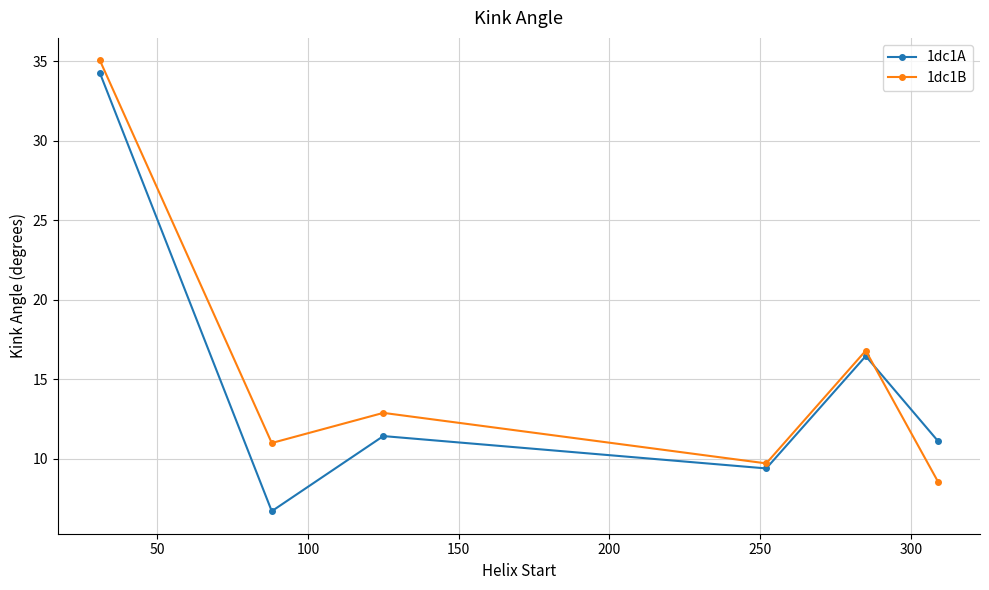

Count the number of categories in the chart.

6